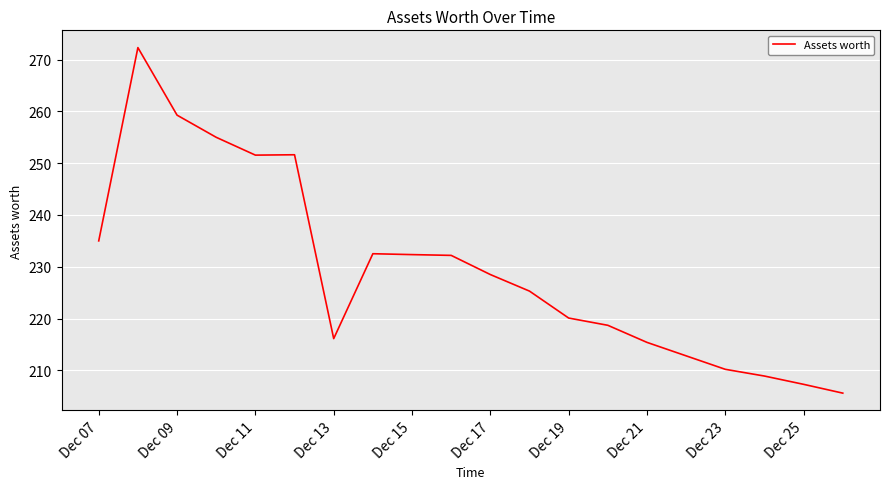

What is the smallest value displayed?

205.6